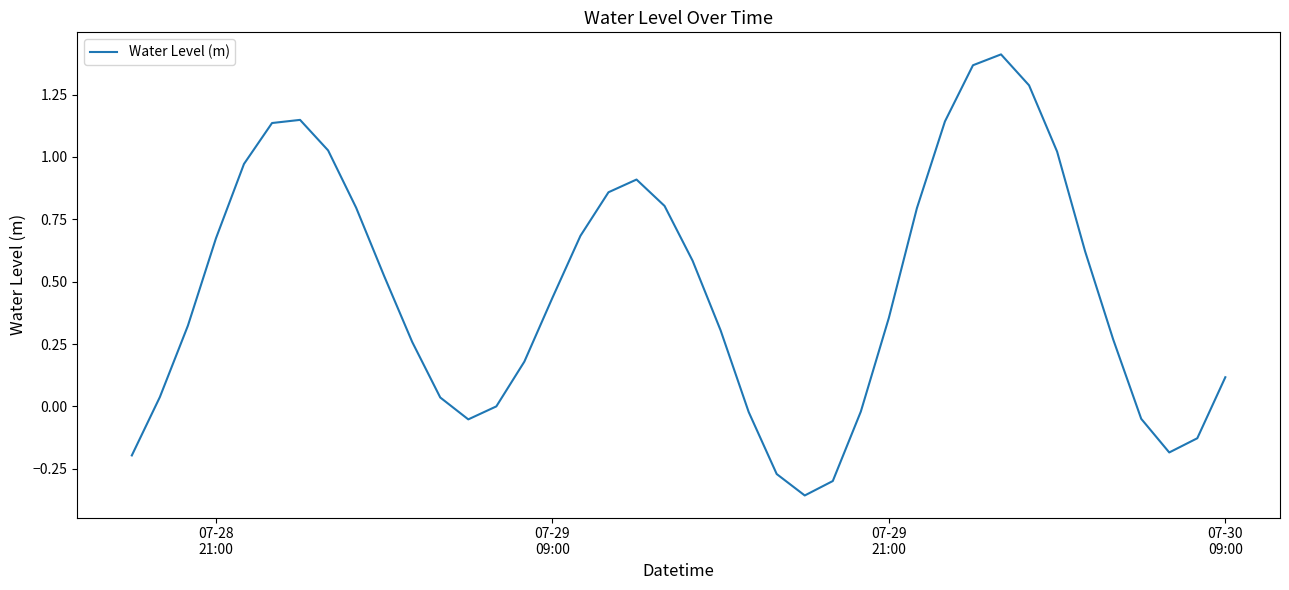

Does the chart display data point markers on the line(s)?

No